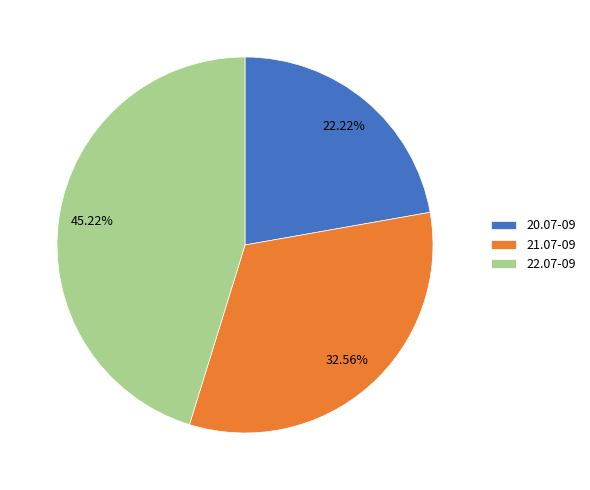

How many slices are in this pie chart?

3